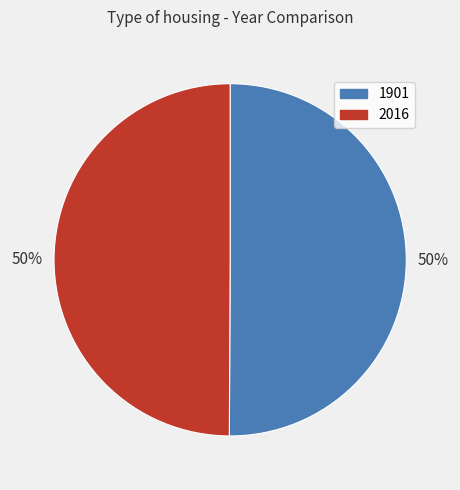

Combined, do 1901 and 2016 account for over 50%?

Yes